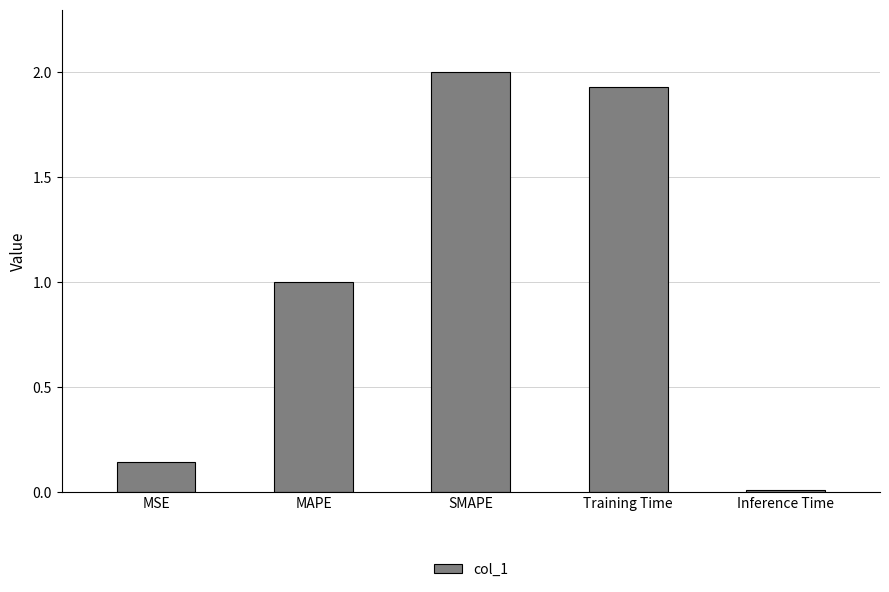

What is the greatest value displayed?

2.0